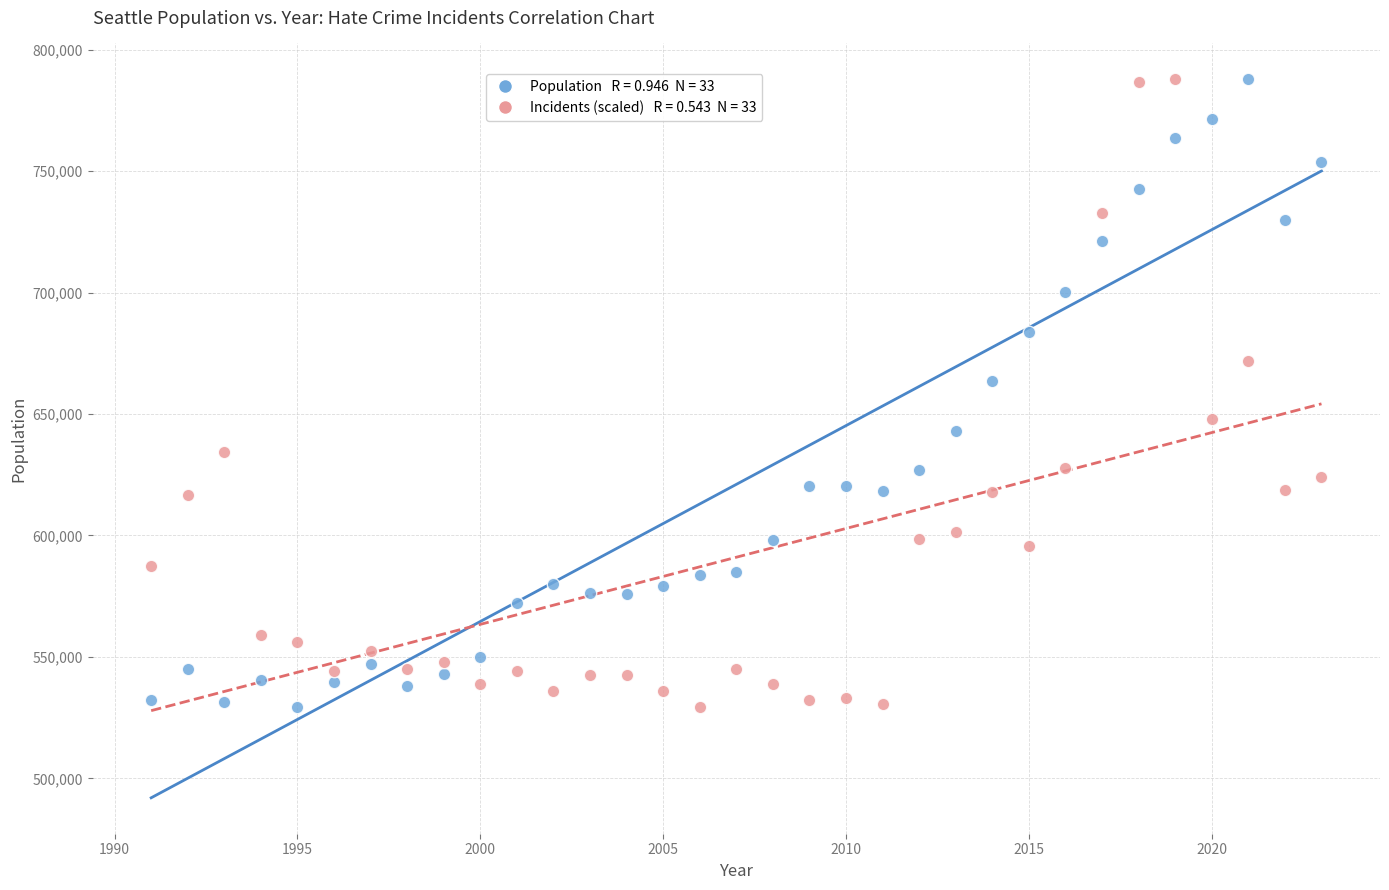

Across all series, what Y value is closest to 658637?

663410.0